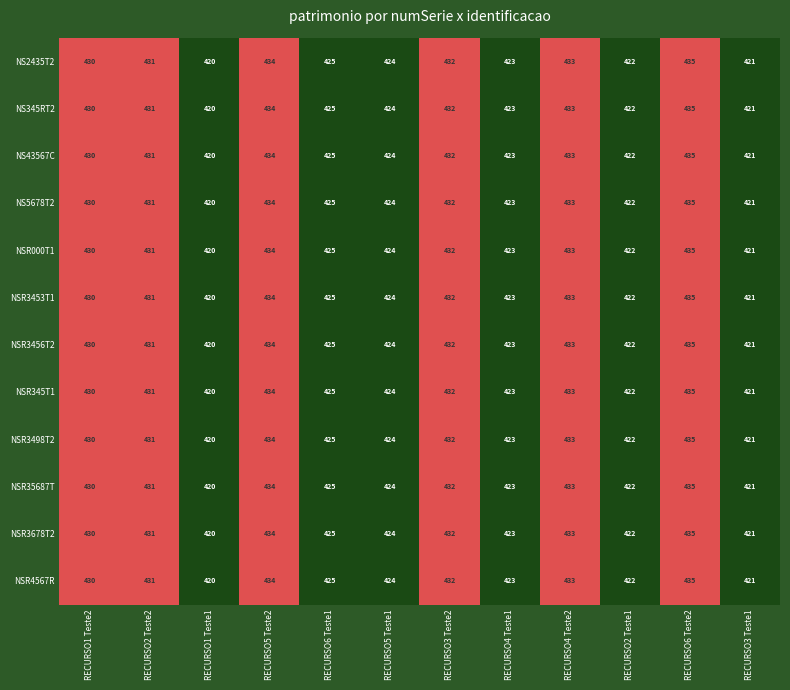

What is the total value across all series at RECURSO1 Teste2?

5160